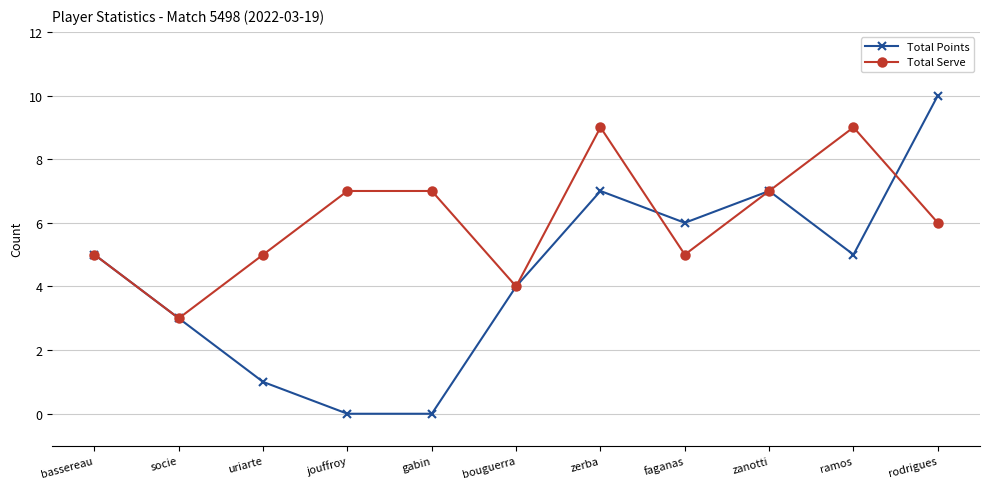

What are all the series names shown in the legend?

Total Points, Total Serve